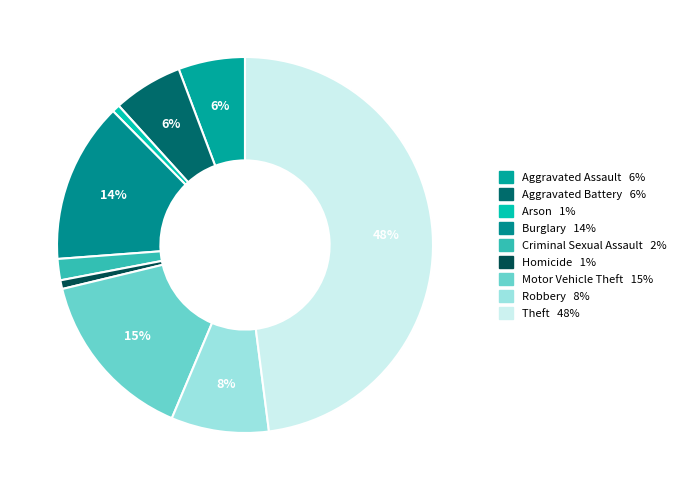

How many segments does this pie chart have?

9